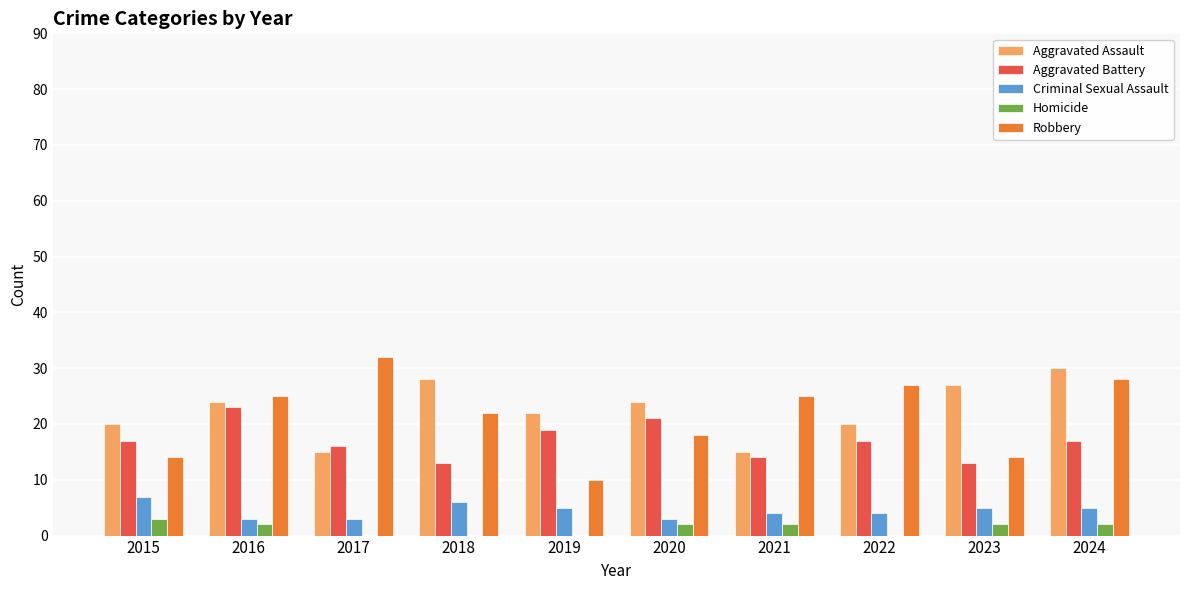

Reading right to left, extract all data points from this chart.

Aggravated Assault: 30	27	20	15	24	22	28	15	24	20
Aggravated Battery: 17	13	17	14	21	19	13	16	23	17
Criminal Sexual Assault: 5	5	4	4	3	5	6	3	3	7
Homicide: 2	2	0	2	2	0	0	0	2	3
Robbery: 28	14	27	25	18	10	22	32	25	14